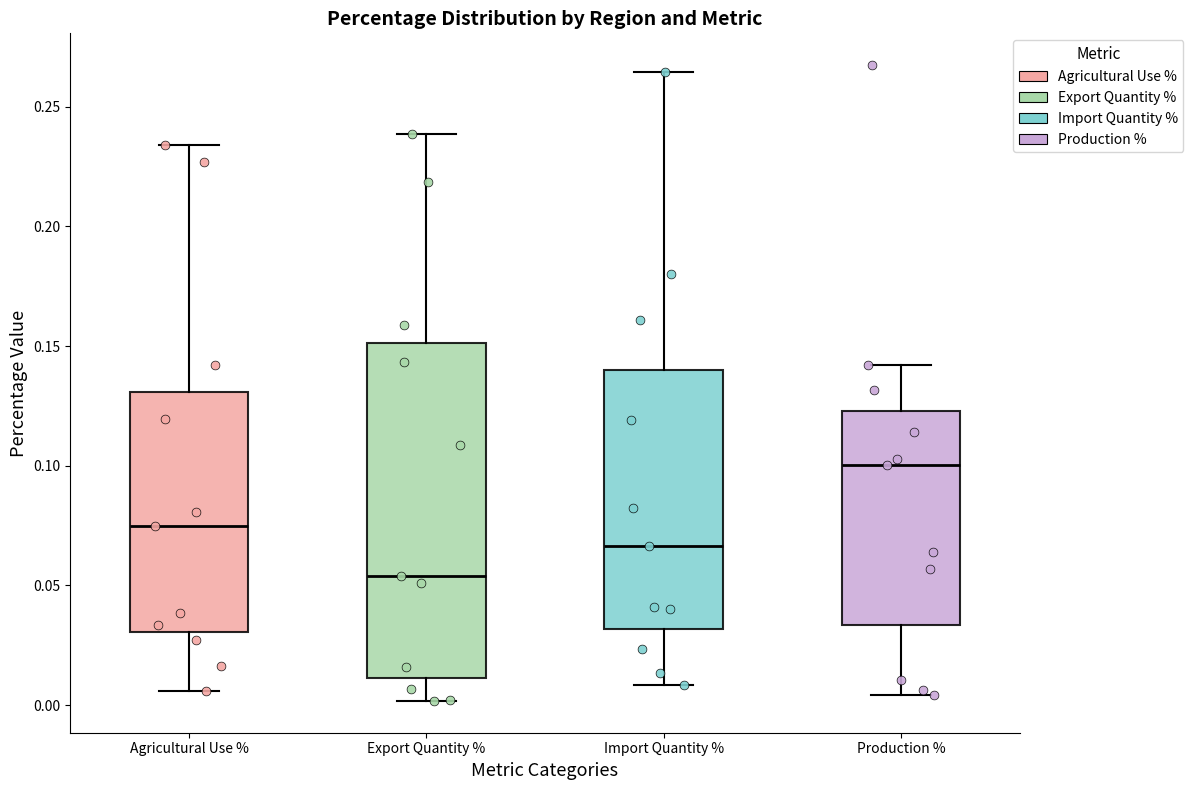

Where does the upper whisker of the box for Import Quantity % end on the y-axis? The values are not printed on the chart, so give them approximately, as read against the axis.

0.265